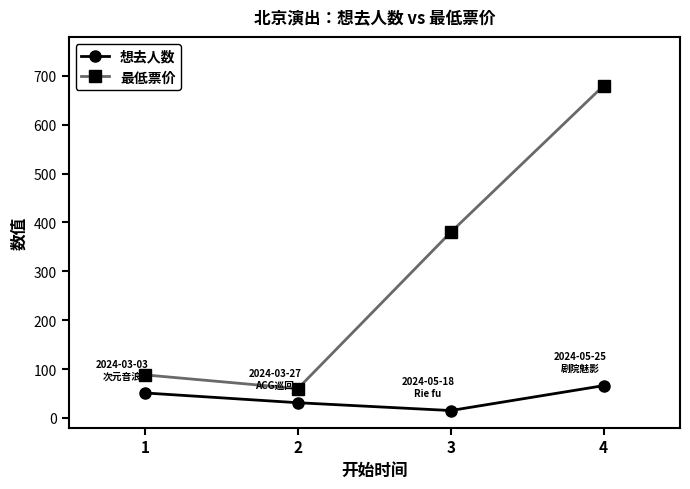

The value of 最低票价 at 3 is 380. True or false?

True